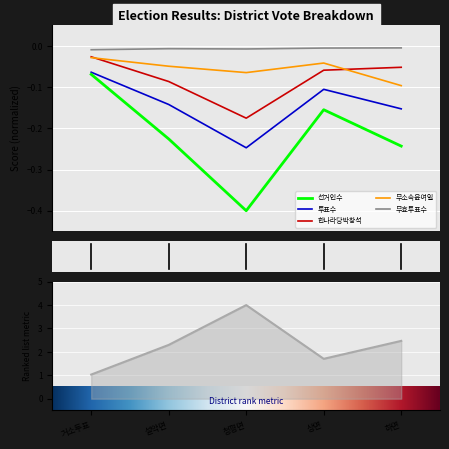

True or false: 한나라당박창석 and 무소속윤여일 cross at least once.

True